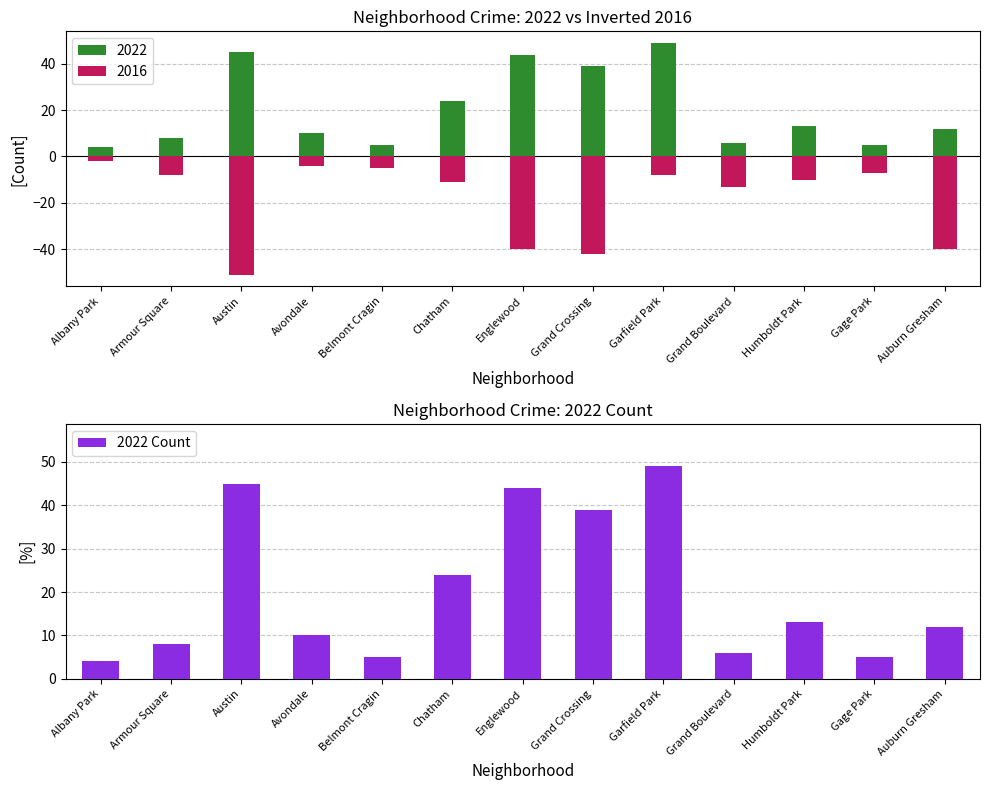

What is the difference between the values at Grand Crossing and Gage Park?

34